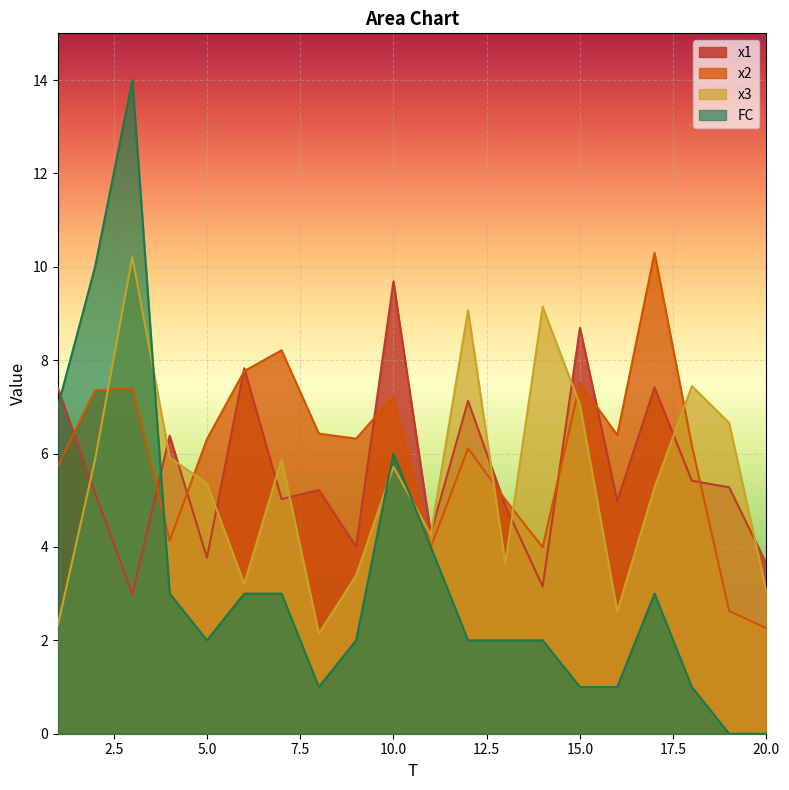

Reading right to left, transcribe all the data shown in this chart.

x1: 20=3.6	19=5.3	18=5.4	17=7.4	16=5.0	15=8.7	14=3.2	13=4.9	12=7.1	11=4.3	10=9.7	9=4.0	8=5.2	7=5.0	6=7.8	5=3.8	4=6.4	3=3.0	2=5.2	1=7.4
x2: 20=2.3	19=2.6	18=6.2	17=10.3	16=6.4	15=7.5	14=4.0	13=5.0	12=6.1	11=4.0	10=7.2	9=6.3	8=6.4	7=8.2	6=7.8	5=6.3	4=4.1	3=7.4	2=7.3	1=5.7
x3: 20=3.0	19=6.7	18=7.4	17=5.3	16=2.6	15=7.0	14=9.1	13=3.6	12=9.1	11=4.3	10=5.7	9=3.4	8=2.1	7=5.9	6=3.2	5=5.4	4=5.9	3=10.2	2=5.9	1=2.3
FC: 20=0.0	19=0.0	18=1.0	17=3.0	16=1.0	15=1.0	14=2.0	13=2.0	12=2.0	11=4.0	10=6.0	9=2.0	8=1.0	7=3.0	6=3.0	5=2.0	4=3.0	3=14.0	2=10.0	1=7.0